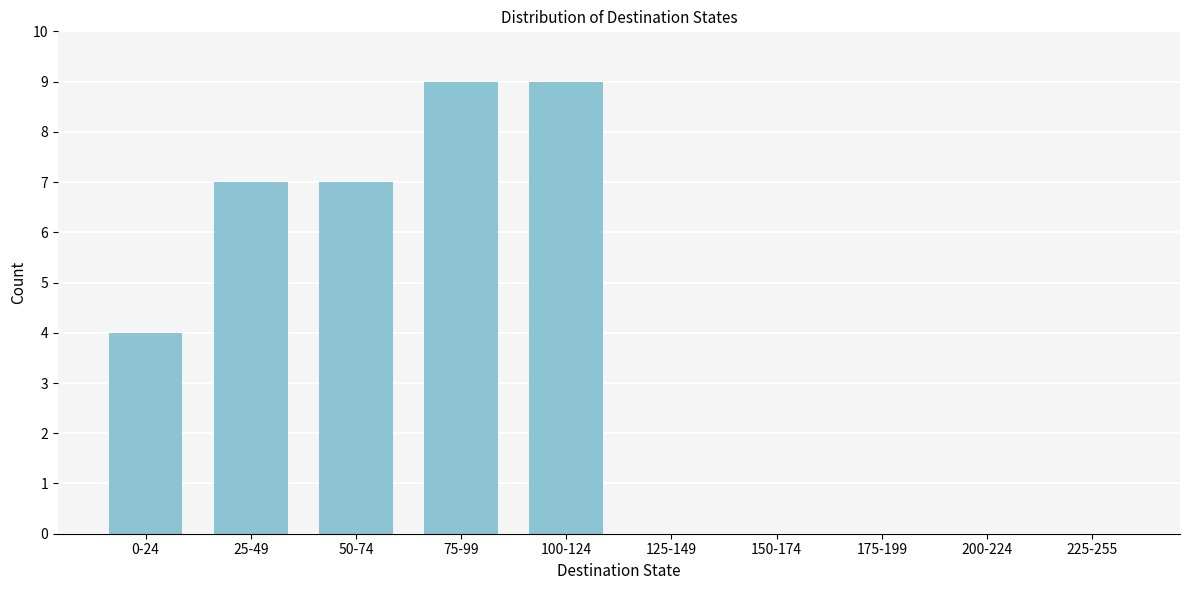

Reading left to right, extract all data points from this chart.

0-24=4	25-49=7	50-74=7	75-99=9	100-124=9	125-149=0	150-174=0	175-199=0	200-224=0	225-255=0